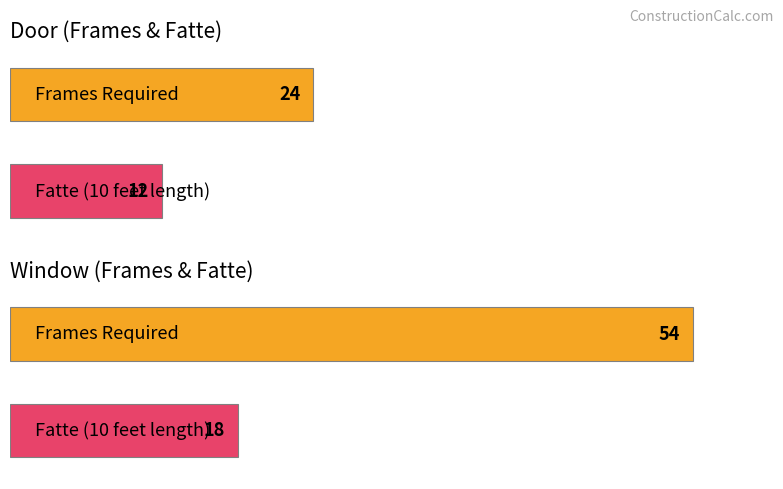

Is it true that Frames Required equals 34 at Door?

False